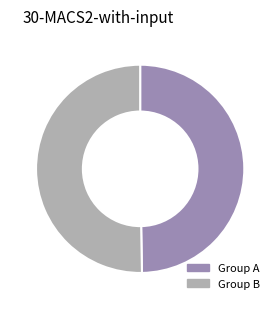

How many segments does this pie chart have?

2